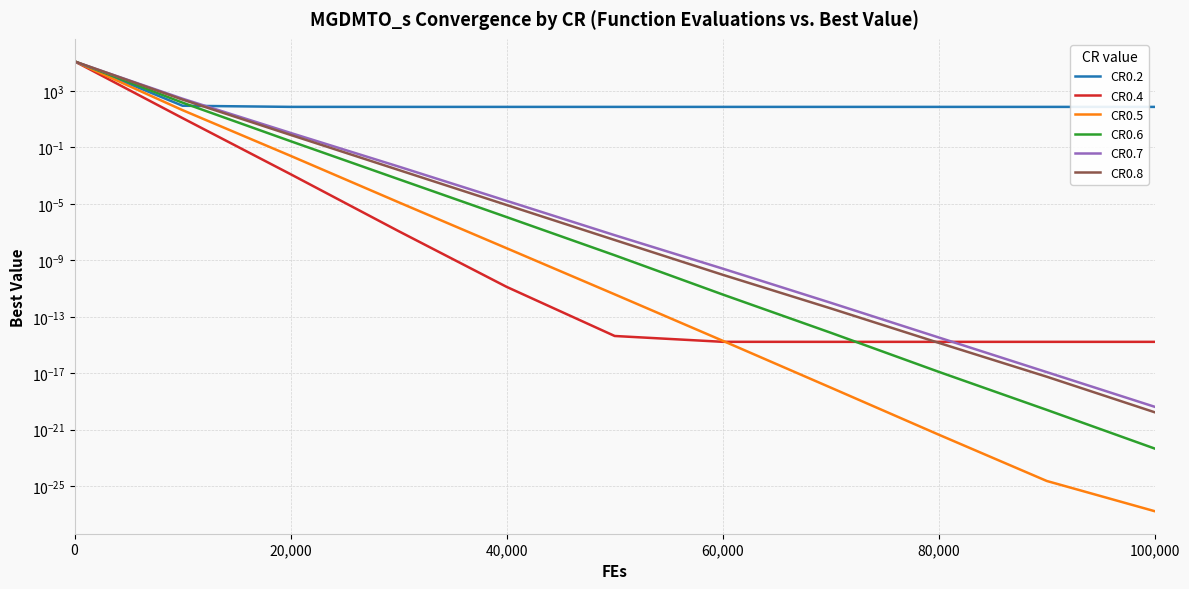

What is the label of the 3rd point from the left?

40,000